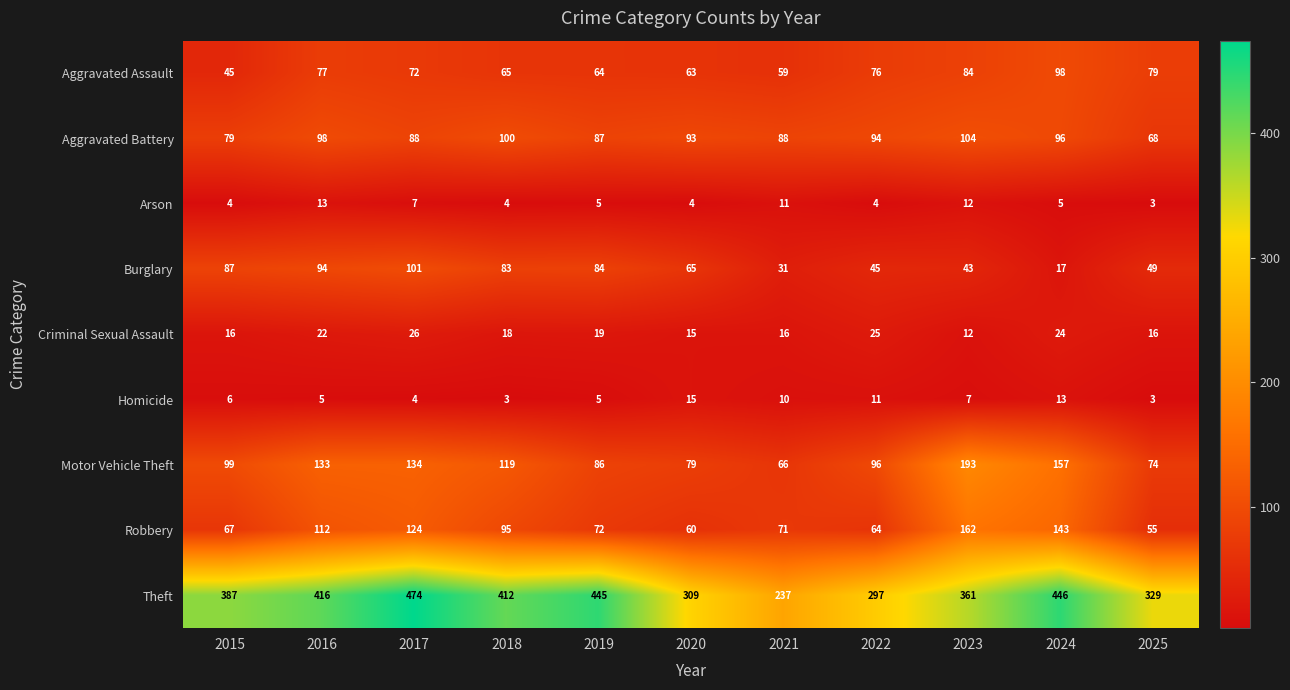

What is the difference between the second highest and minimum values in the Arson series?

9